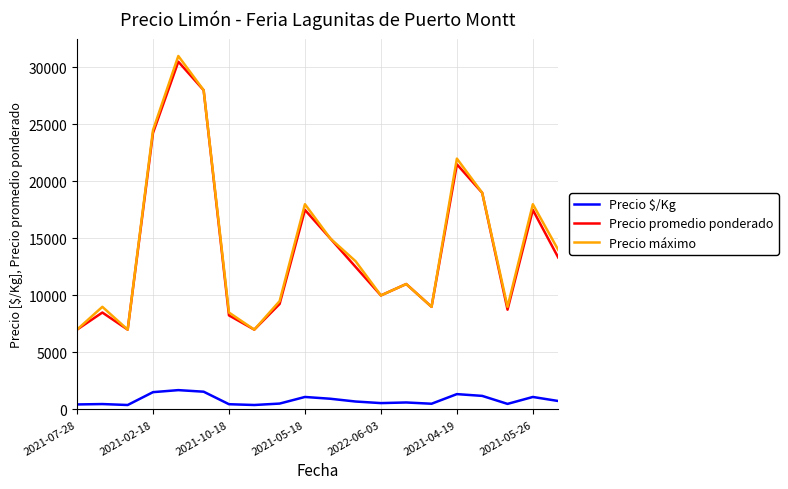

True or false: Precio máximo and Precio $/Kg cross at least once.

False